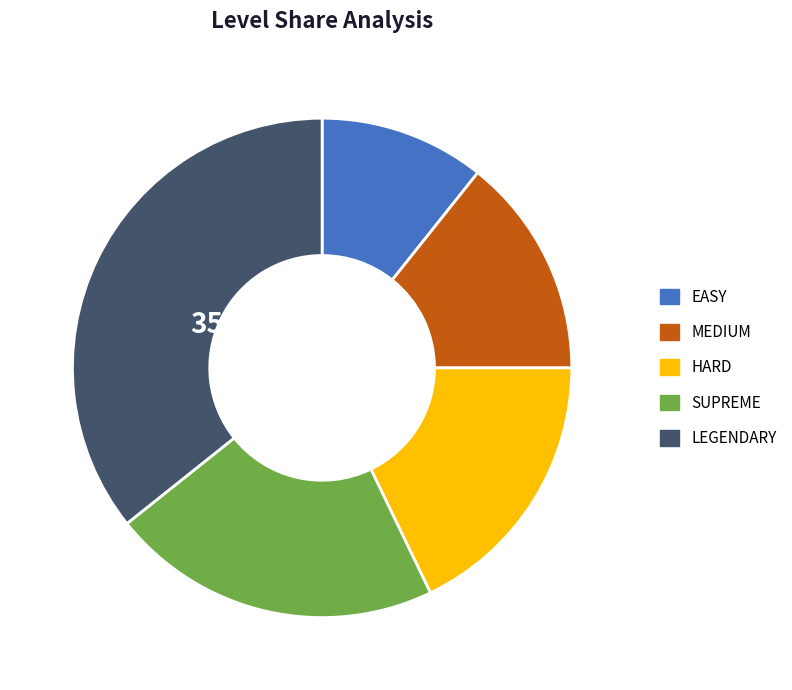

What percentage is NOT represented by LEGENDARY?

64.3%